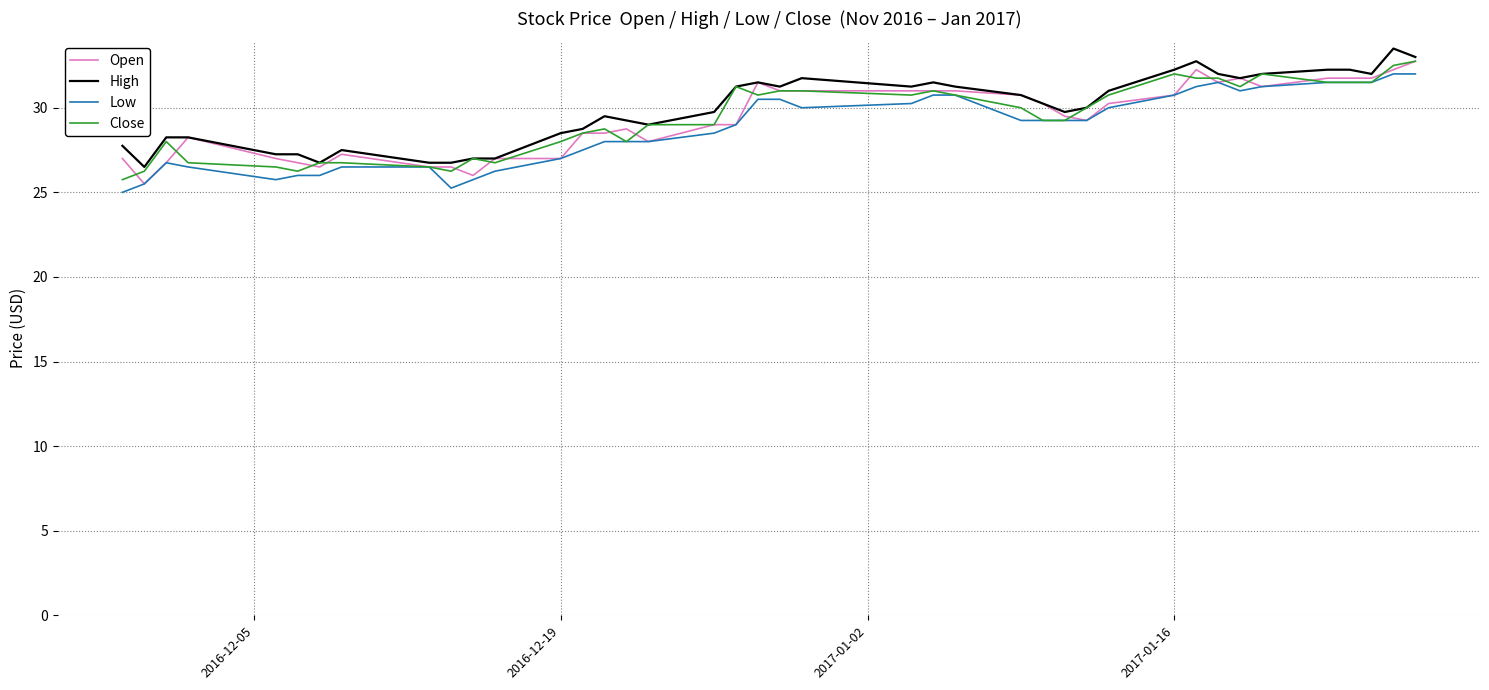

What is the lowest value of the Close series?

25.8